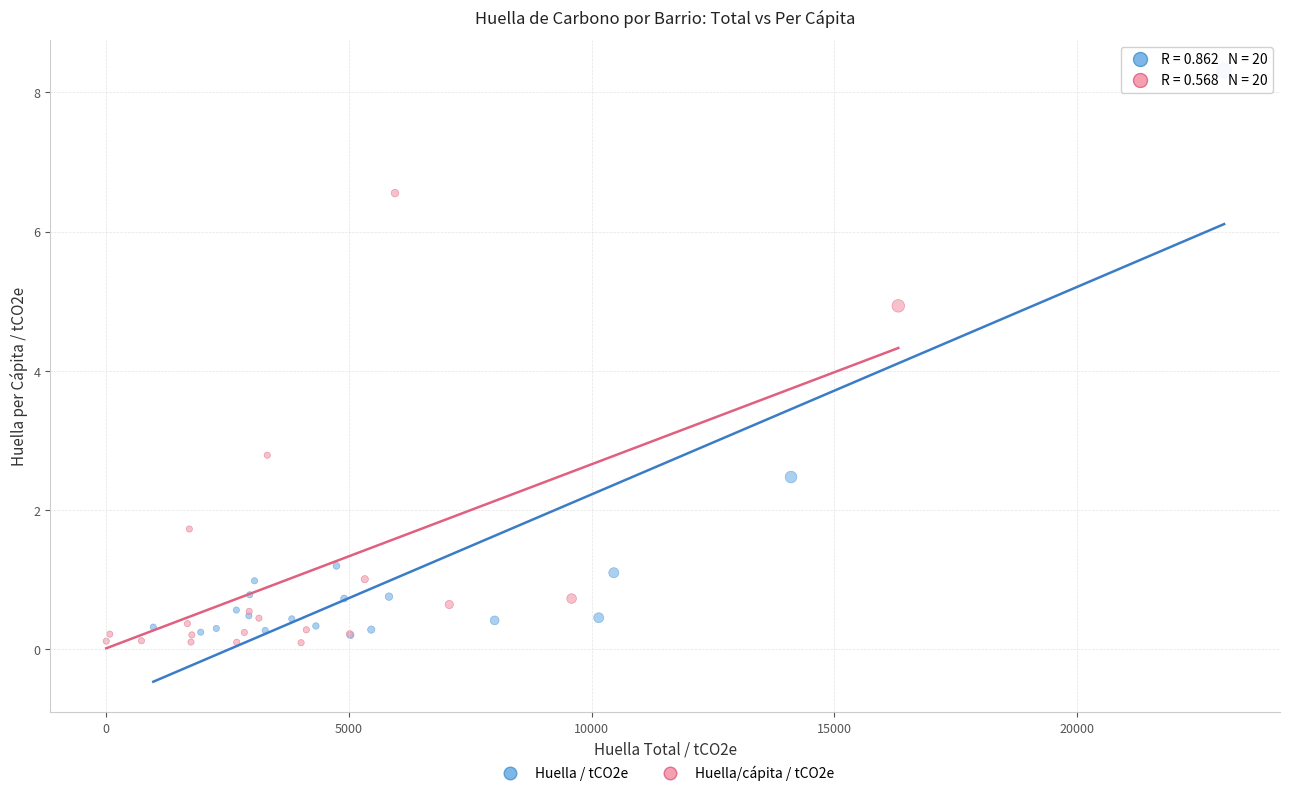

Which series reaches the minimum Y coordinate?

Huella/cápita / tCO2e